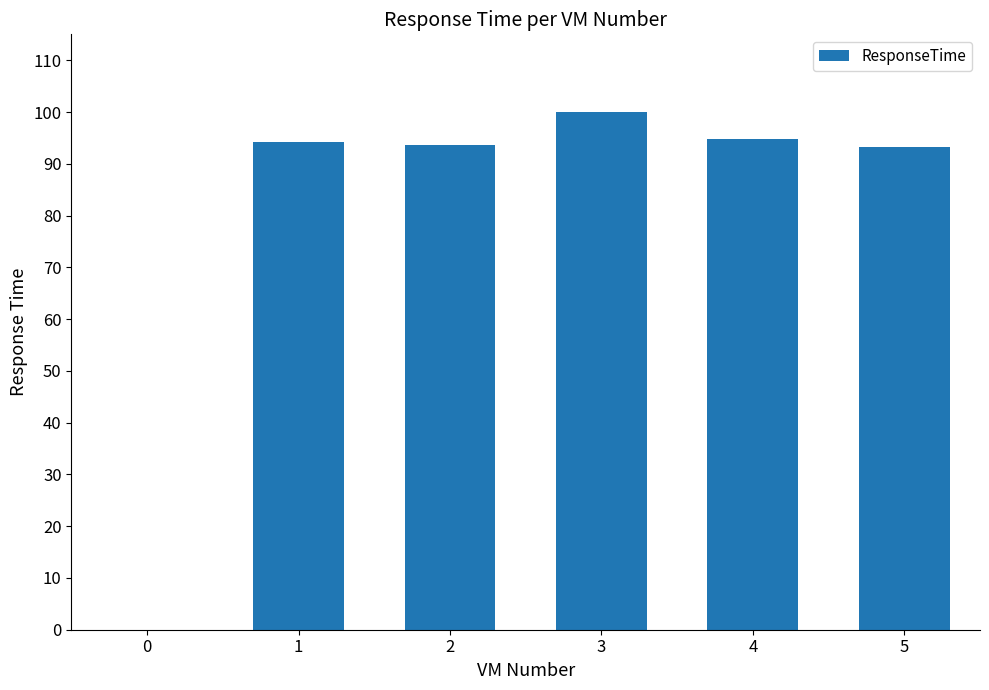

Is it true that the value at 1 is 58.4?

False